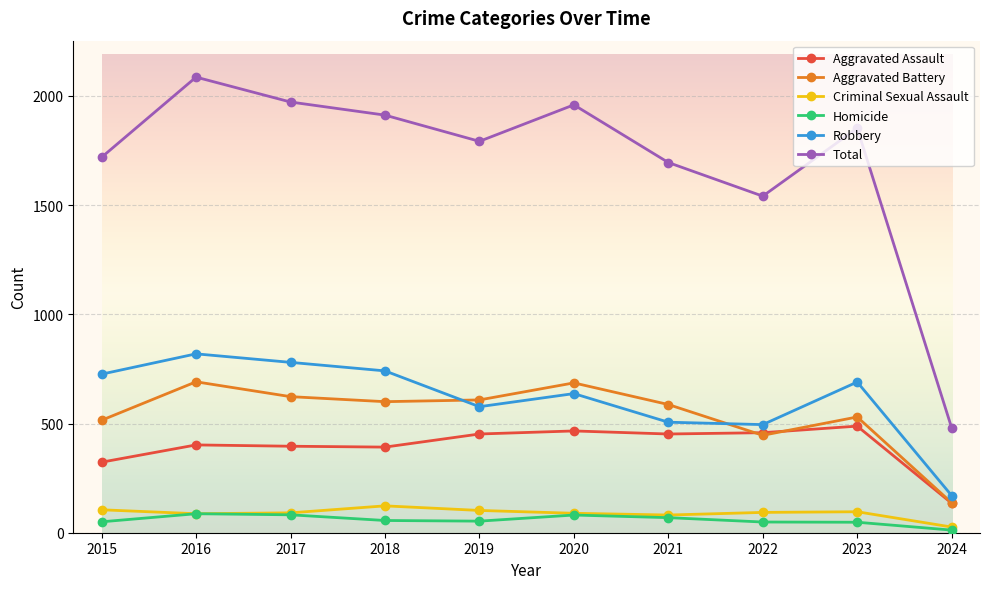

True or false: Total and Criminal Sexual Assault cross at least once.

False